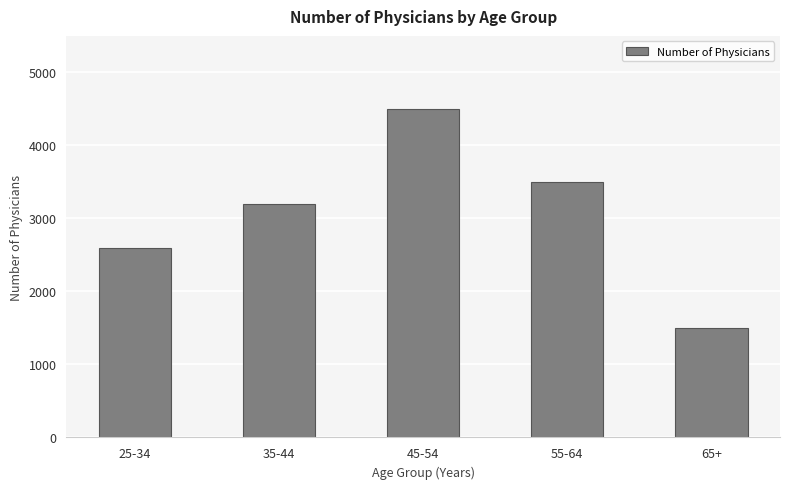

List the labels in order of value, smallest first.

65+, 25-34, 35-44, 55-64, 45-54